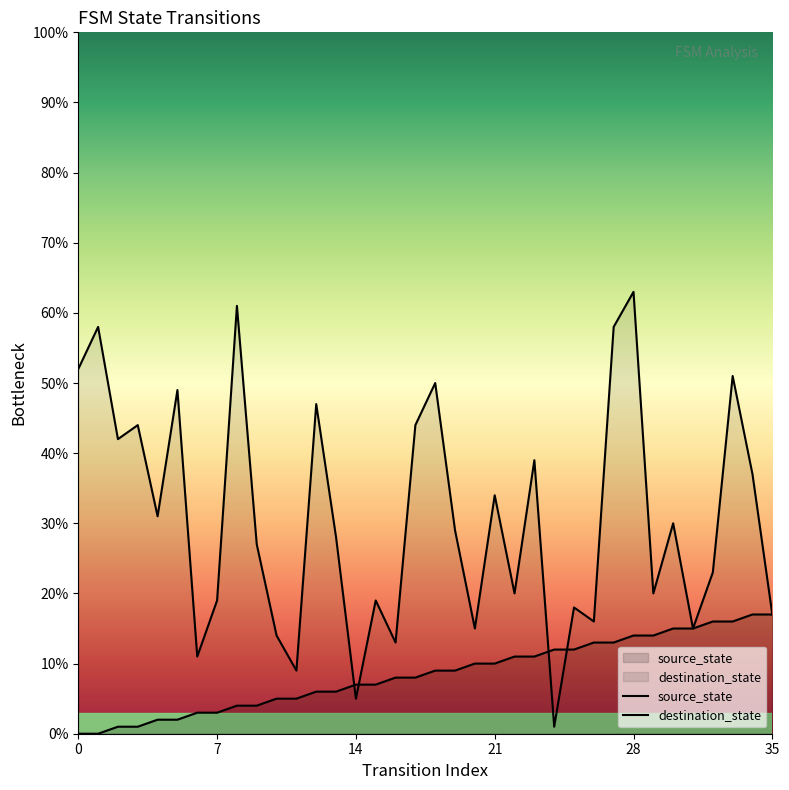

What is the total value across all series at 26?

29